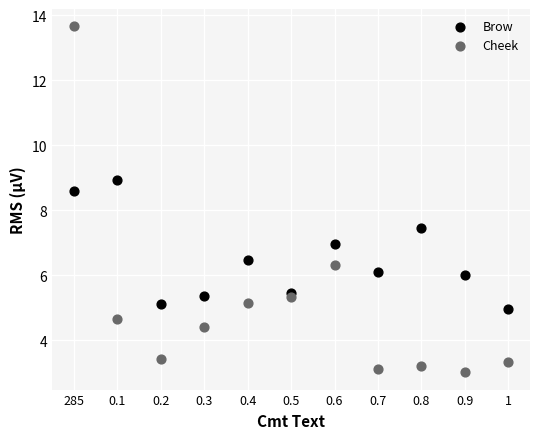

Which series reaches the maximum Y coordinate?

Cheek